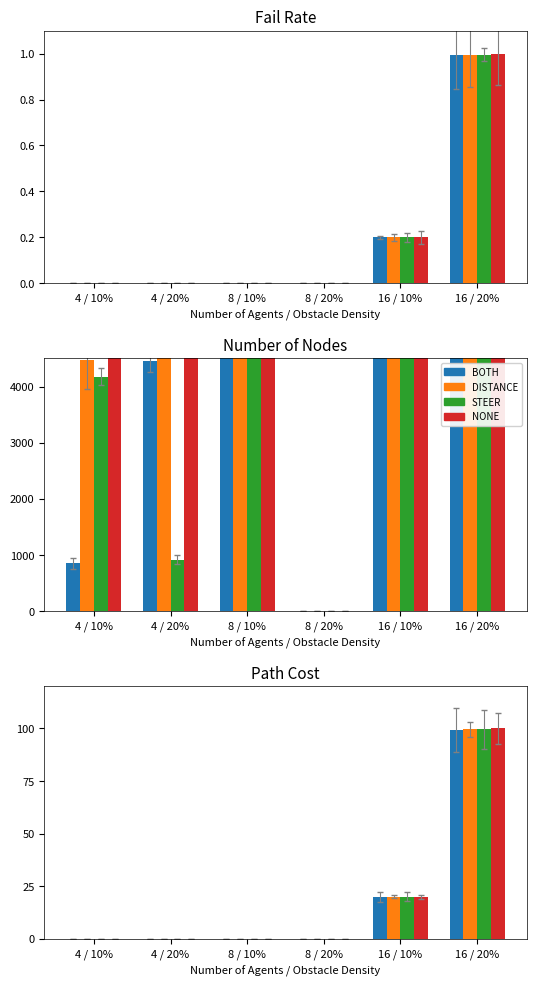

What is the label of the 2nd bar from the left?

4 / 20%